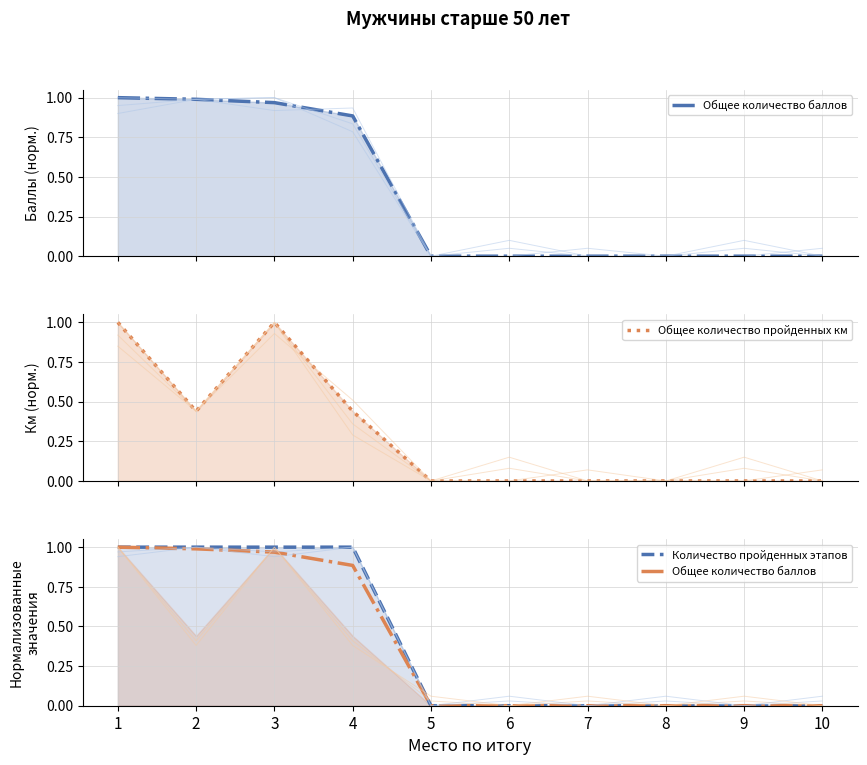

How many lines are shown in the chart?

3